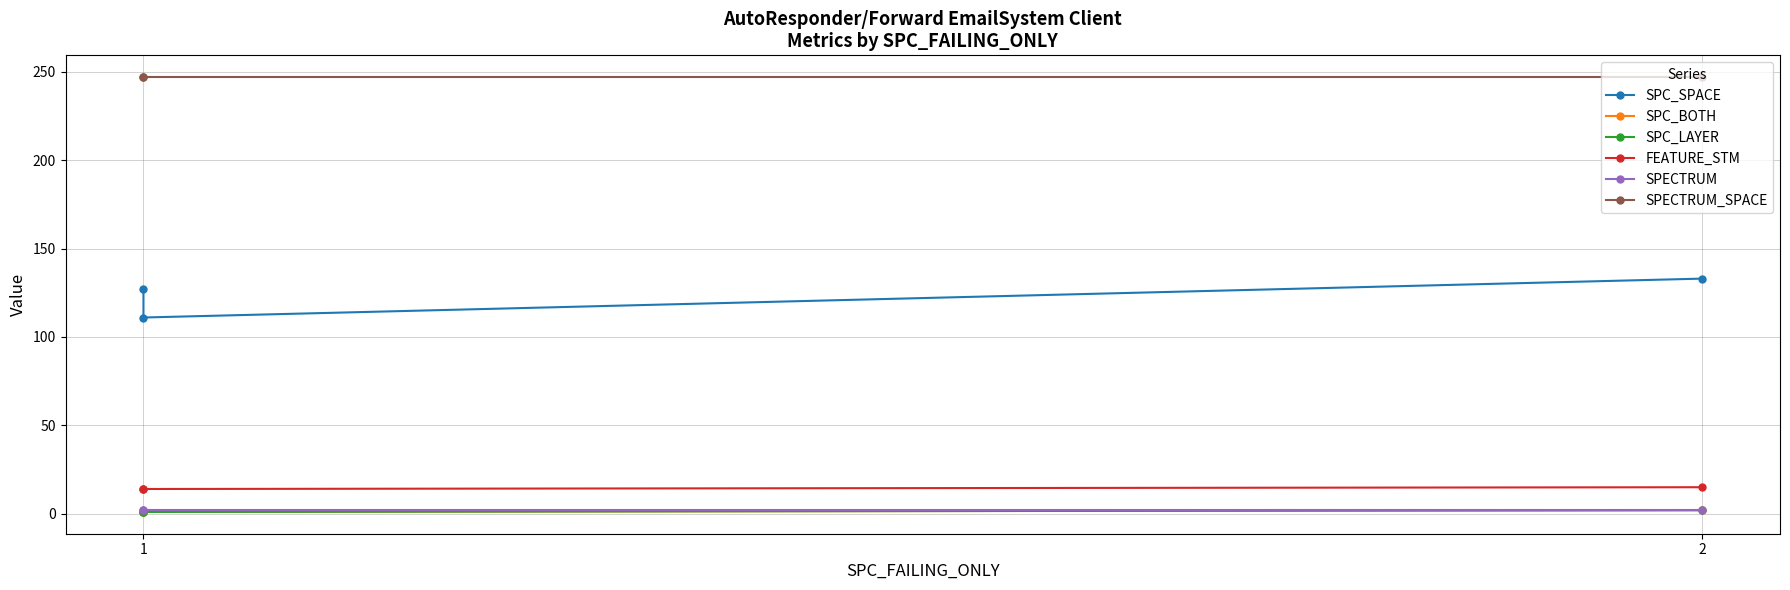

Which series changed the most between 1 and 2?

SPC_SPACE